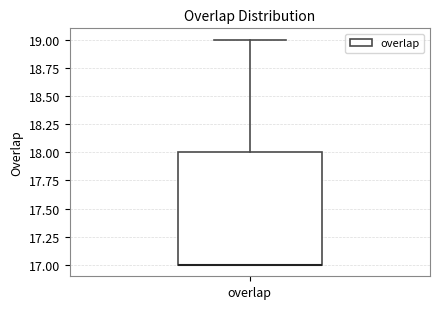

Where does the upper whisker of the box for overlap end on the y-axis? The values are not printed on the chart, so give them approximately, as read against the axis.

19